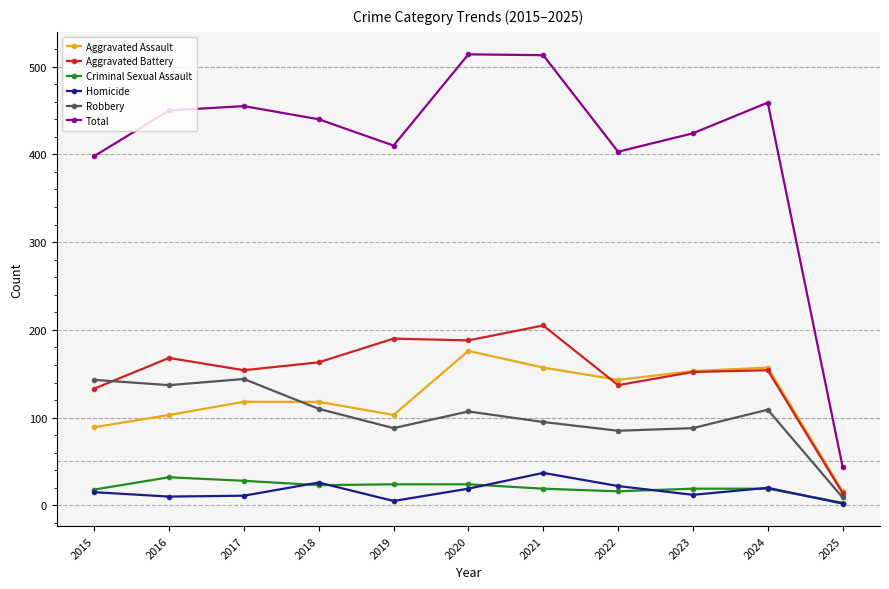

How many lines are shown in the chart?

6